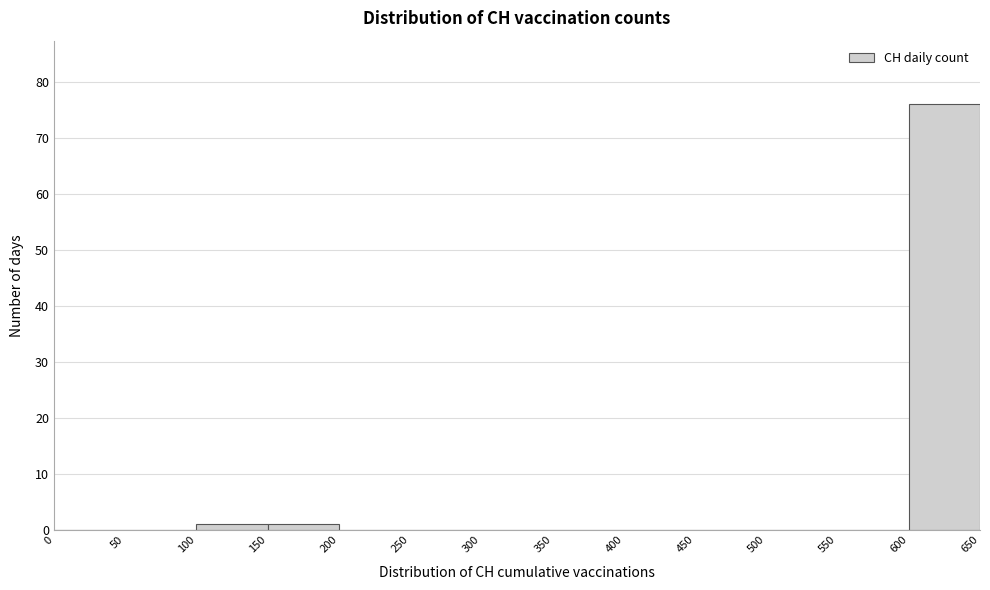

Which range on the x-axis has the tallest bar?

600 to 650